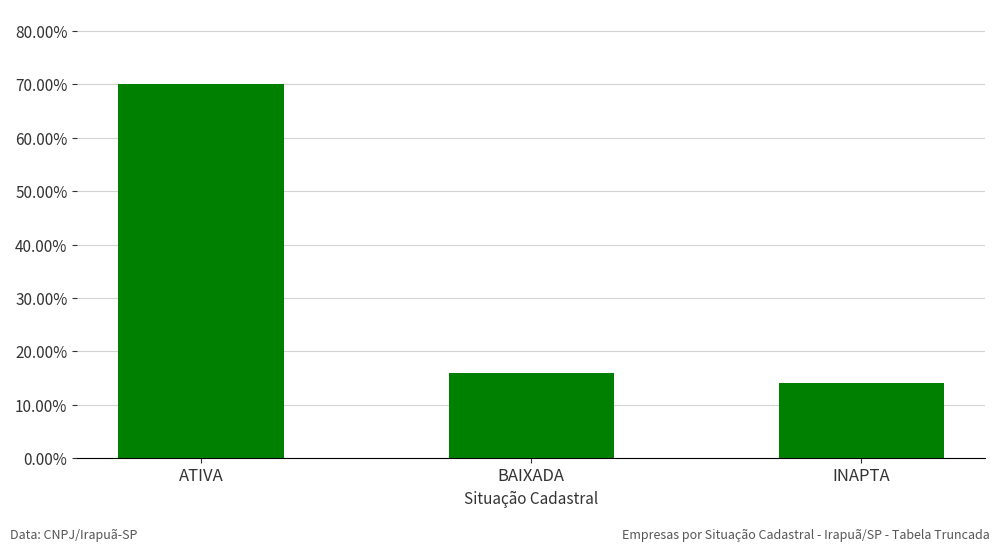

What is the sum of all values?

1.0